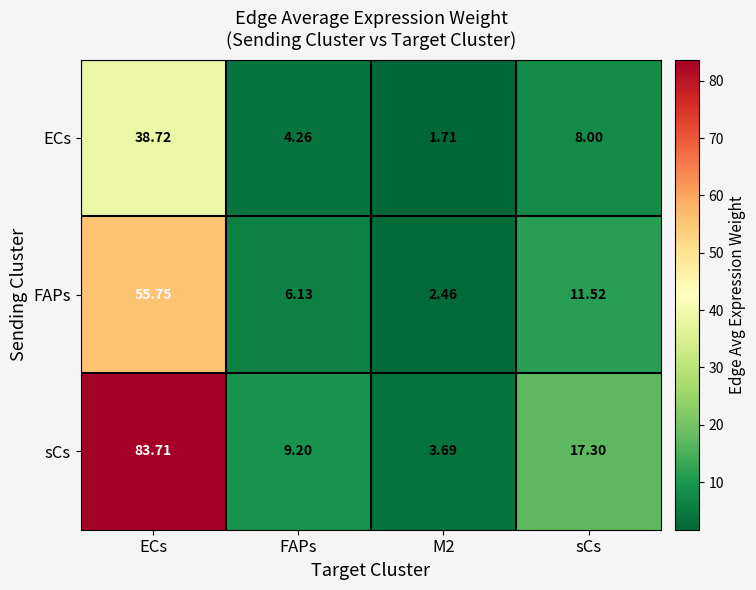

At which category does the chart reach its peak across all series?

ECs